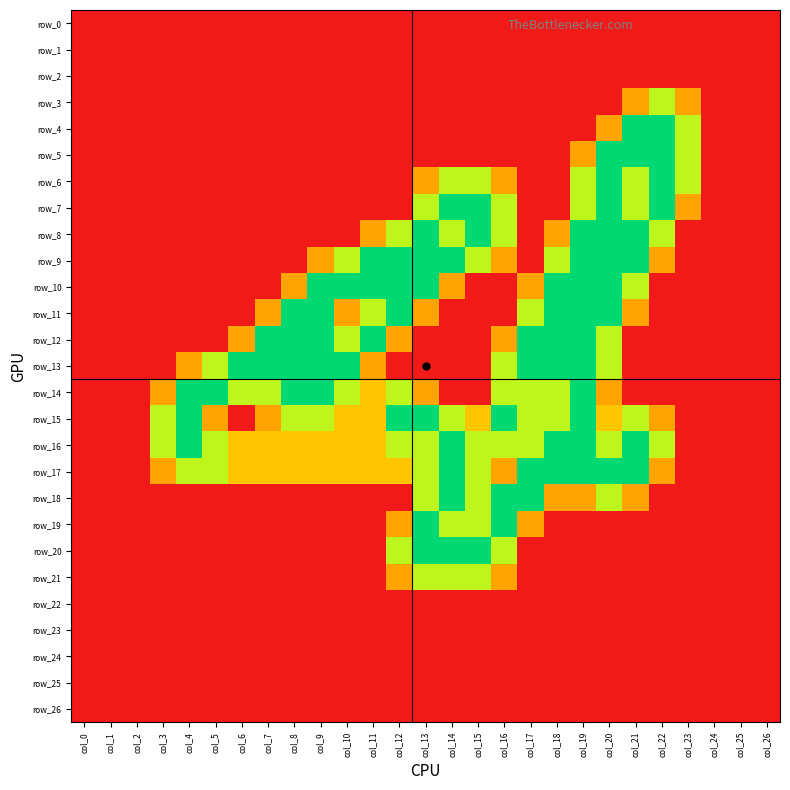

At which category is the sum across all series the highest?

col_19